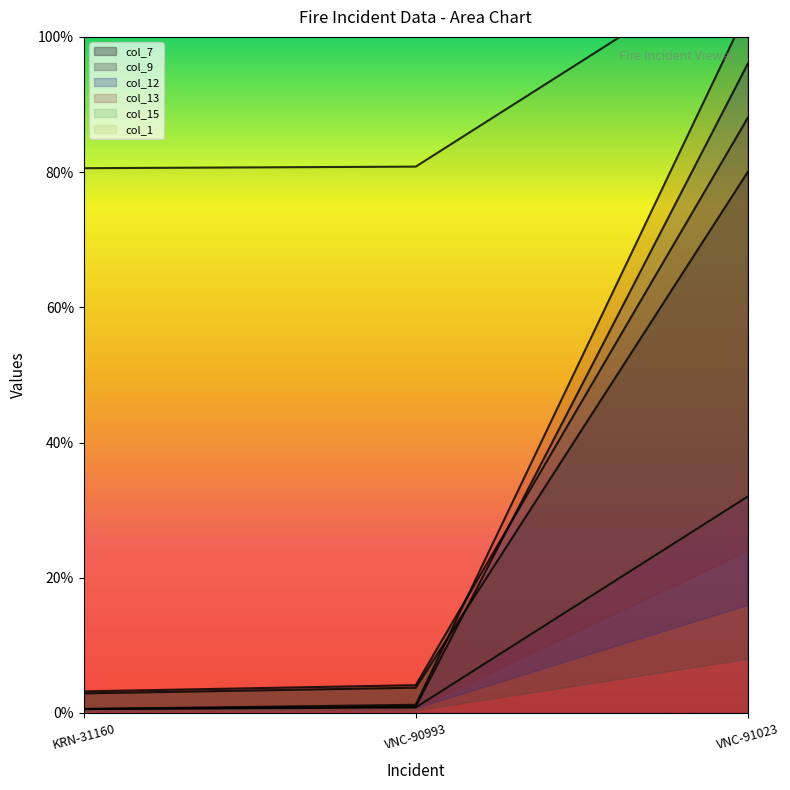

Which series has the widest spread of values?

col_13